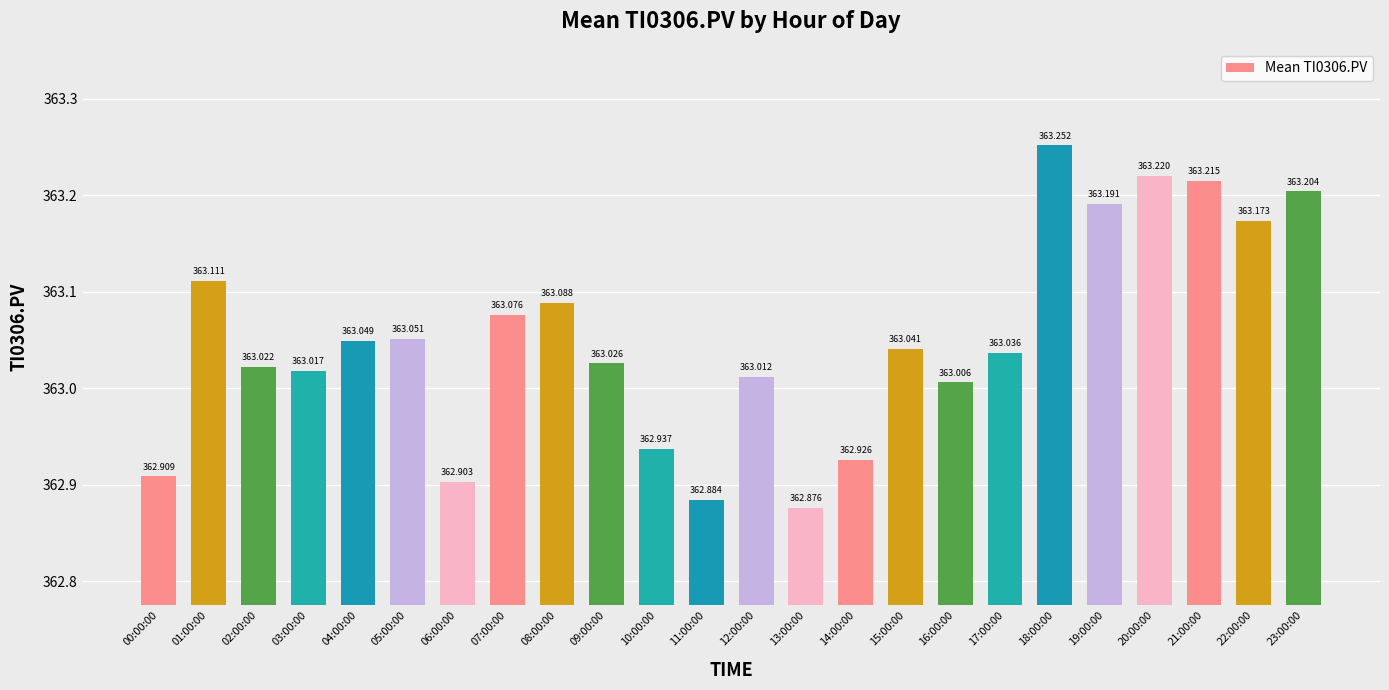

Is it true that the value at 14:00:00 is 362.9?

True